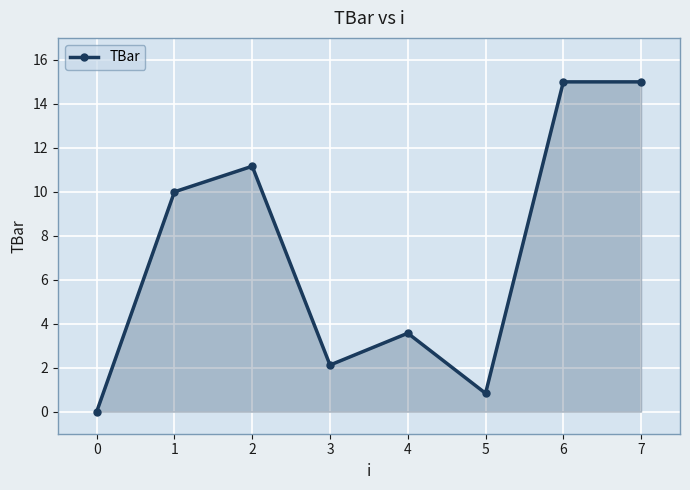

How many series are shown in this chart?

1